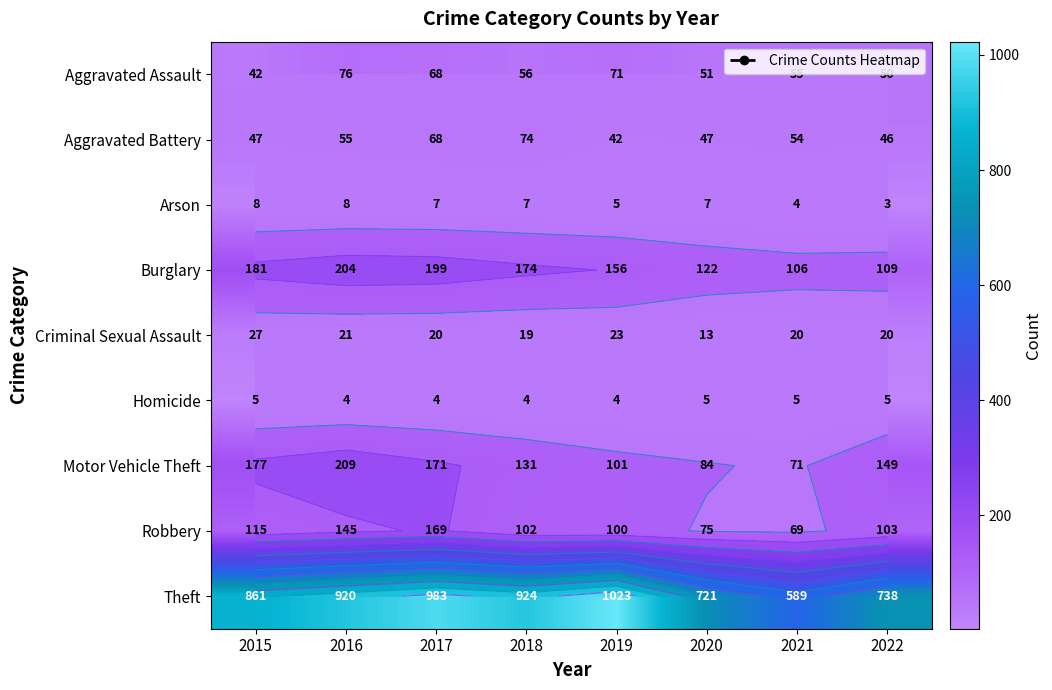

Which has a higher value, 2017 or 2015?

2017